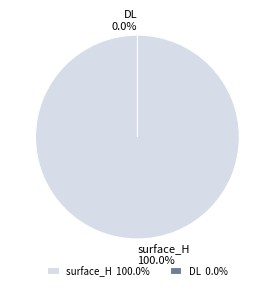

How many slices are in this pie chart?

2